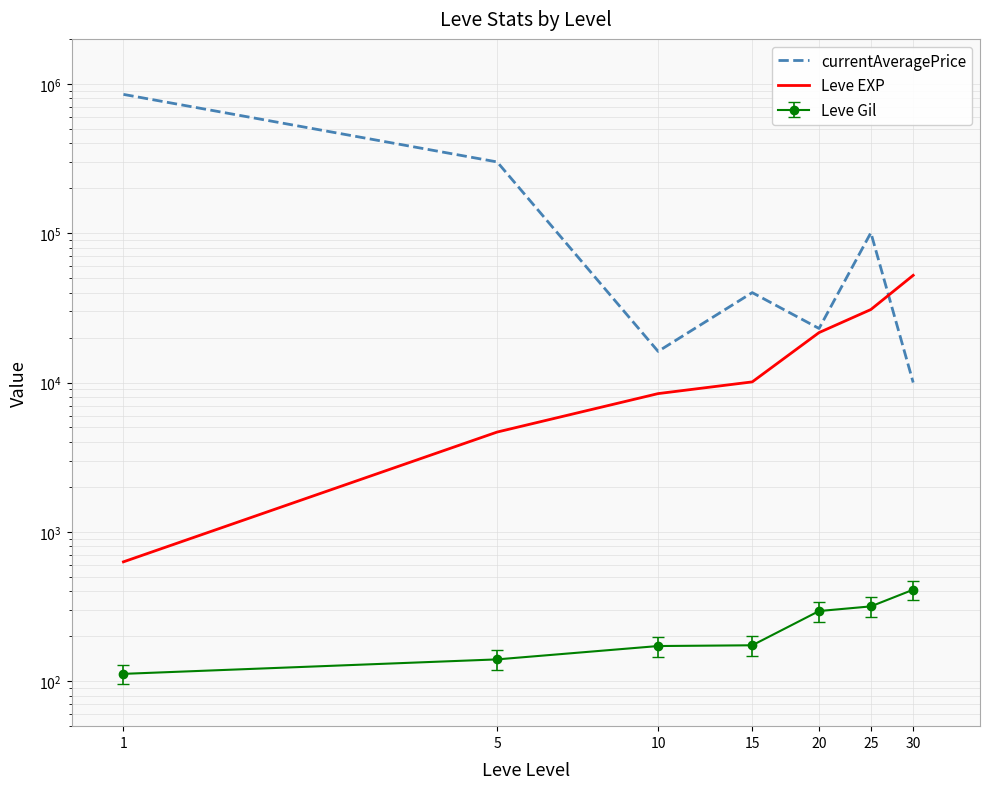

How many data points in Leve EXP are less than 10100?

3